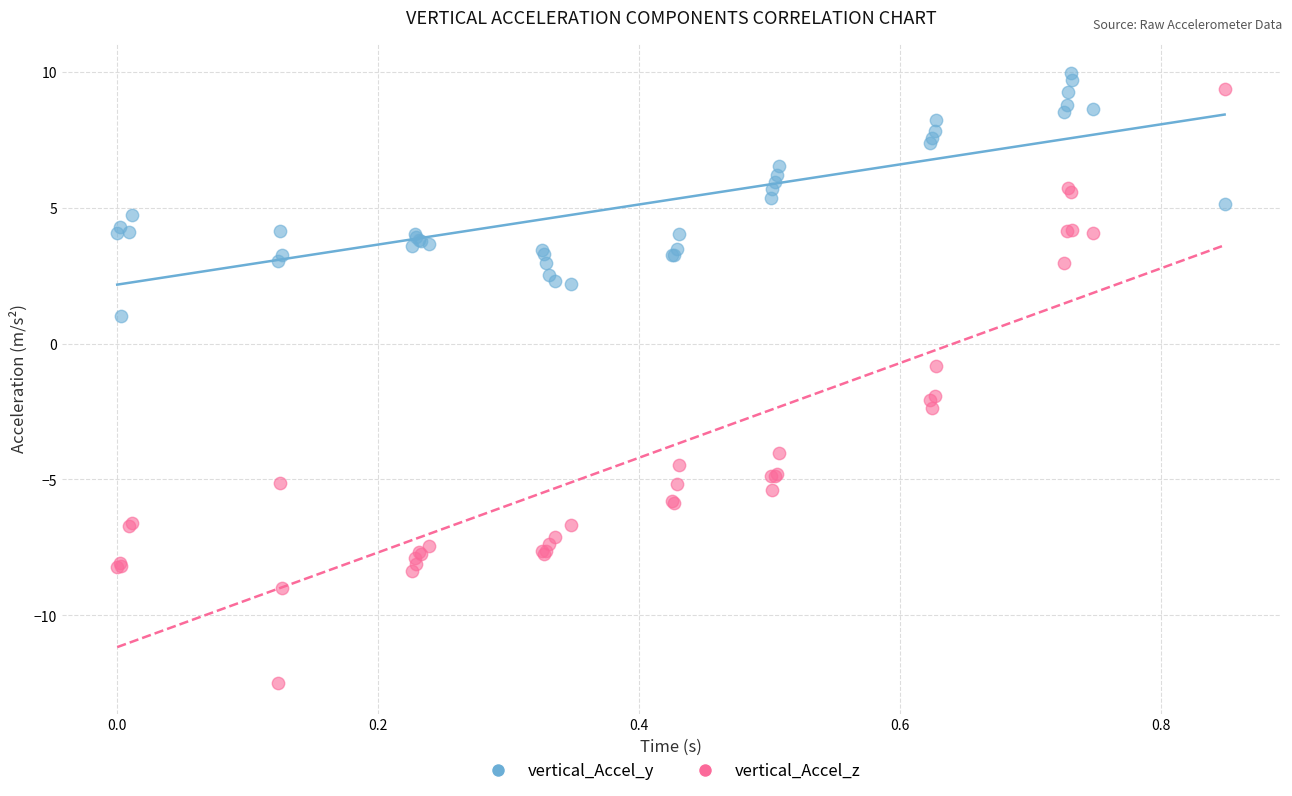

Which series has the widest spread of Y values?

vertical_Accel_z